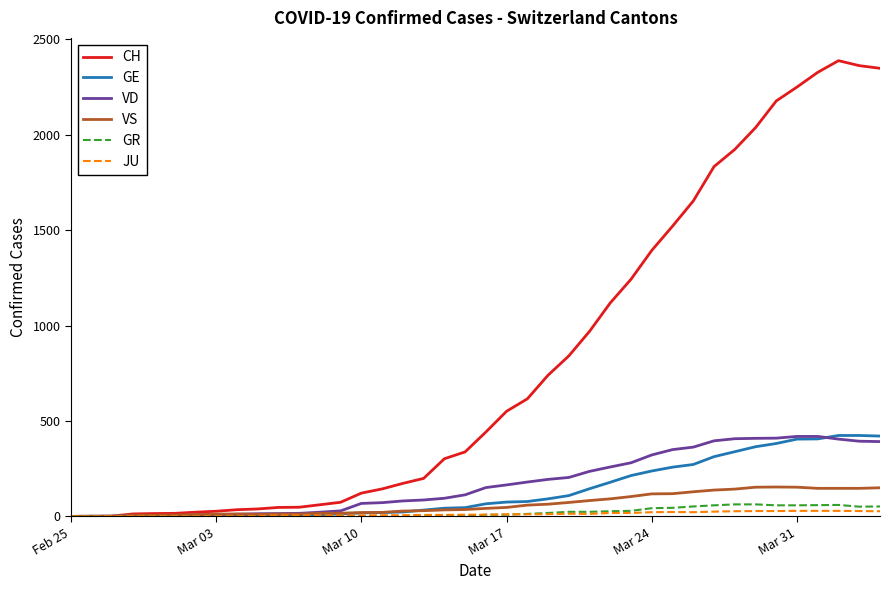

Which series has the largest total across all categories?

CH